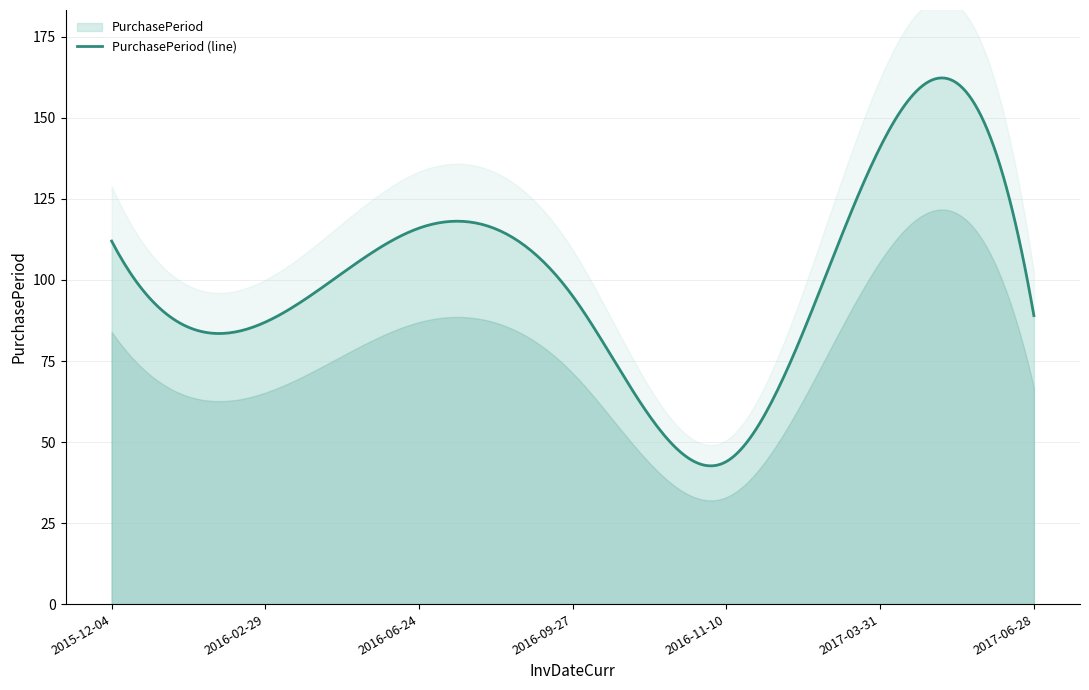

Reading left to right, list all the values displayed in this chart.

2015-12-04=112	2016-02-29=87	2016-06-24=116	2016-09-27=95	2016-11-10=44	2017-03-31=141	2017-06-28=89